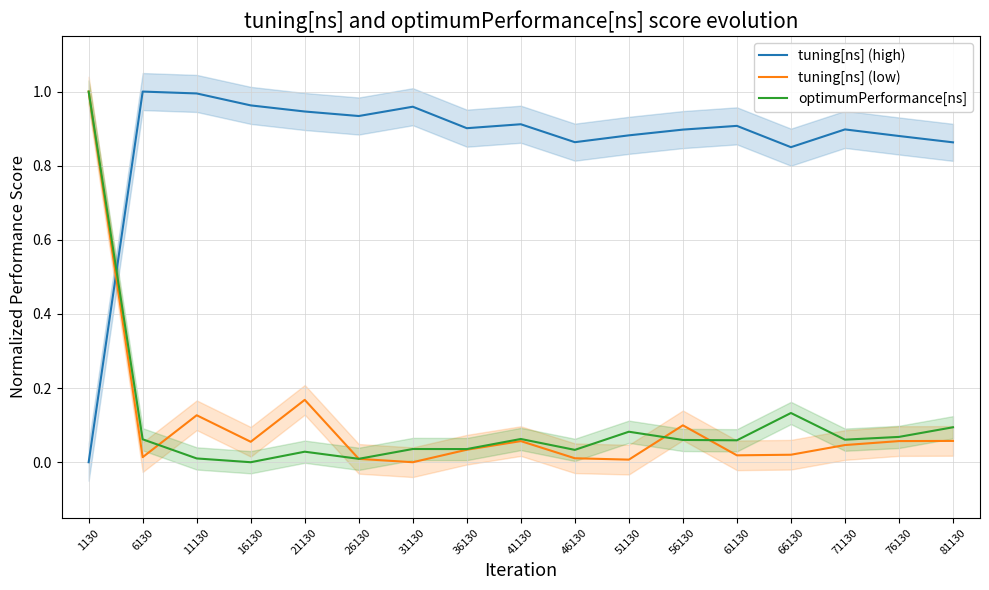

How many interior local valleys does the tuning[ns] (high) series have?

4